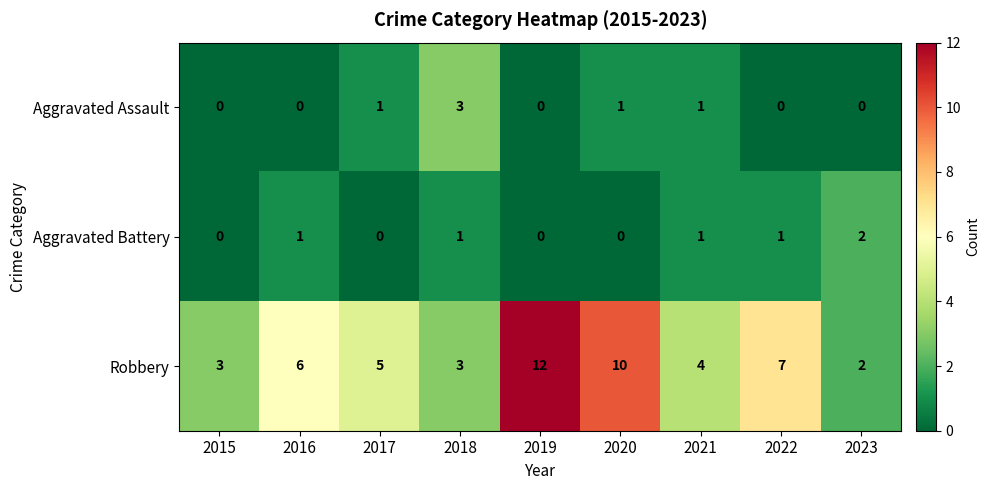

What is the sum of all Robbery values?

52